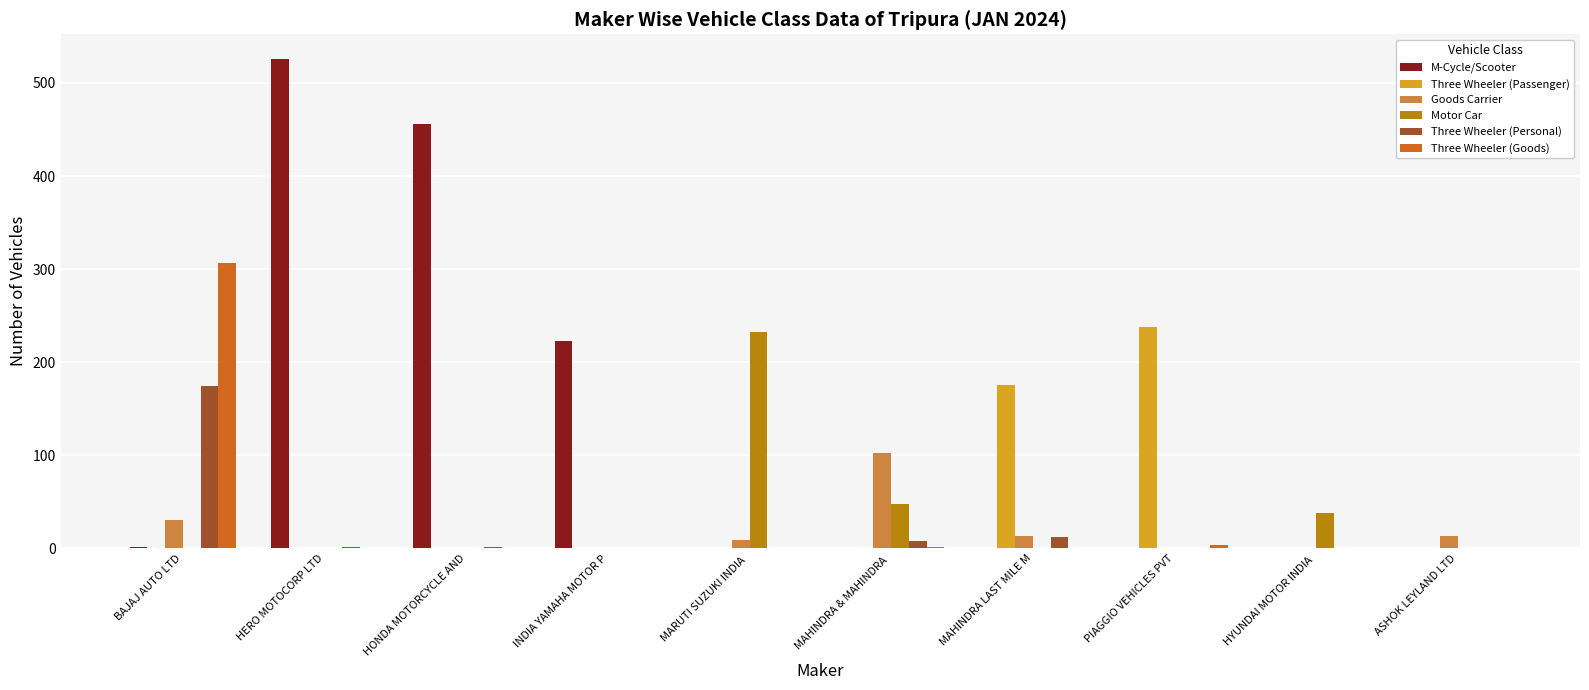

Where is M-Cycle/Scooter nearest to the value 263?

INDIA YAMAHA MOTOR P